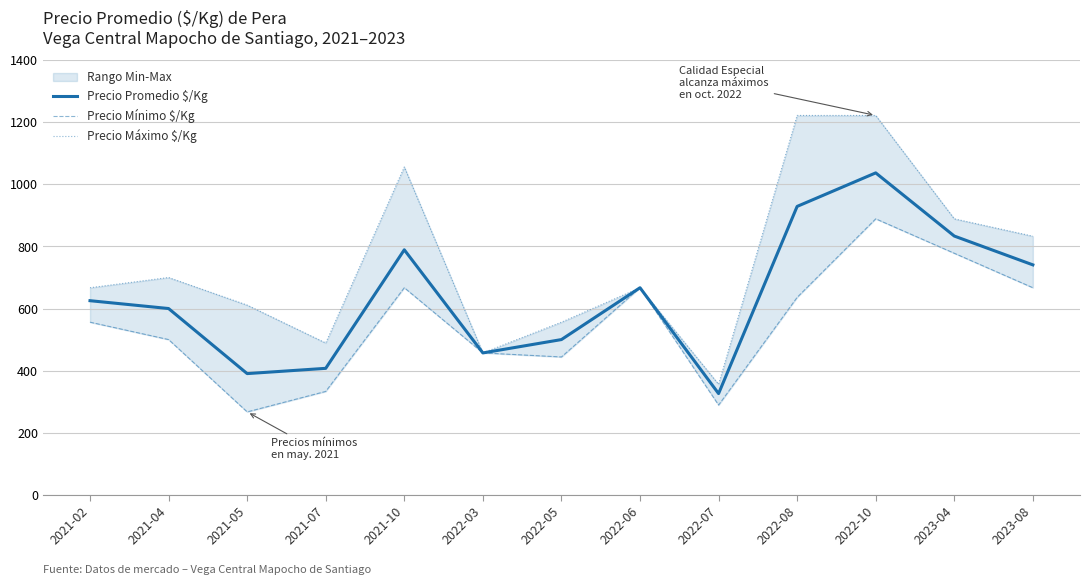

How many values in the Precio Máximo $/Kg series exceed 667?

6